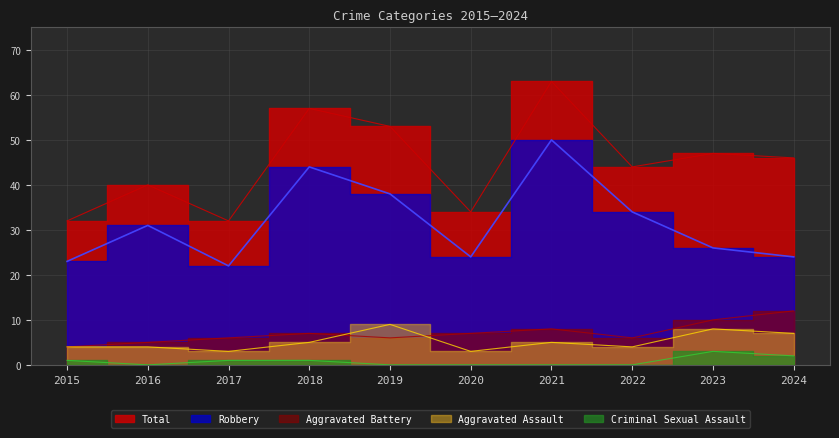

True or false: Criminal Sexual Assault and Aggravated Battery intersect in this chart.

False